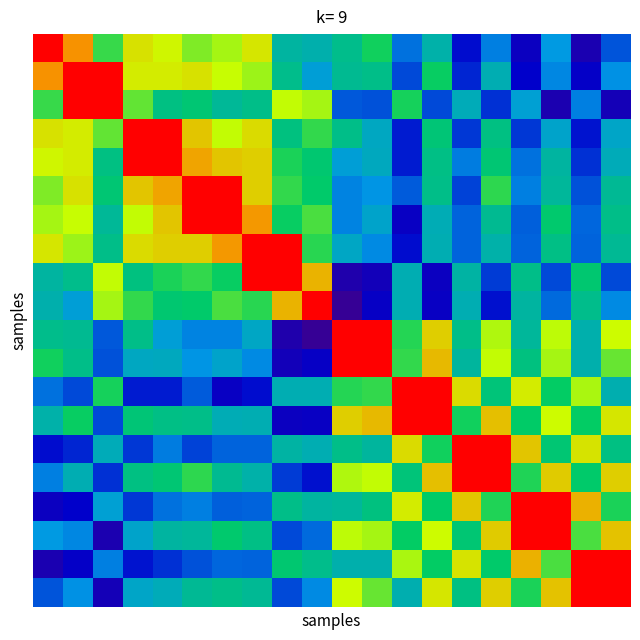

At which category is the sum across all series the highest?

13